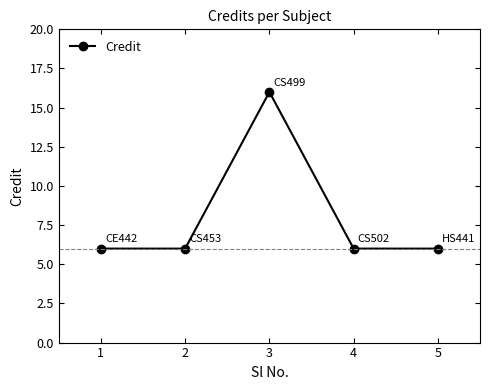

What is the smallest value displayed?

6